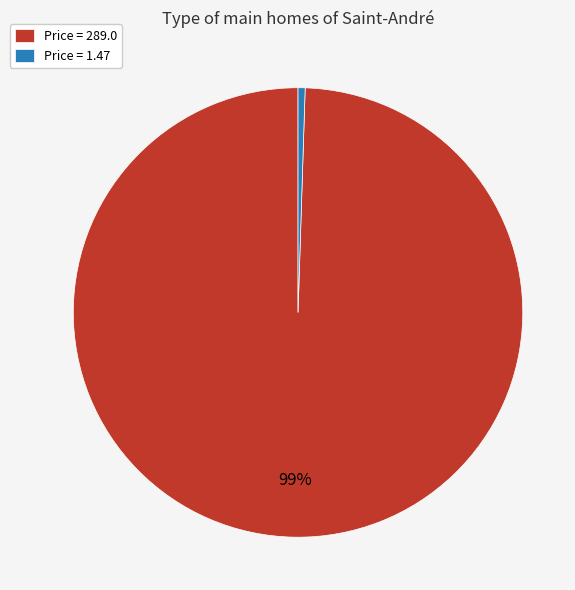

Combined, do Price = 1.47 and Price = 289.0 account for over 50%?

Yes